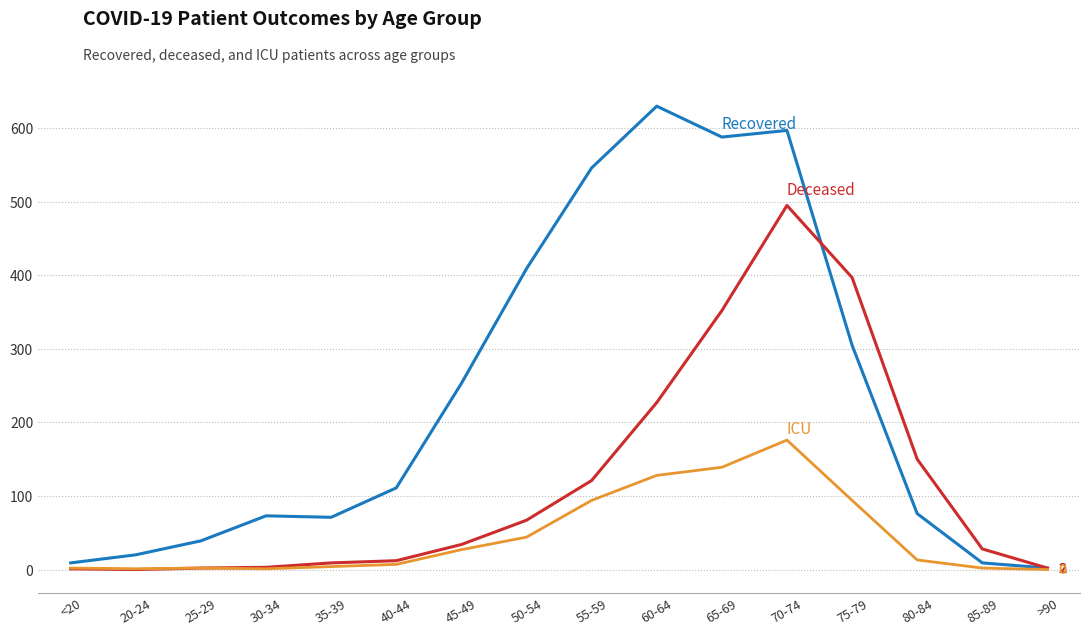

What is the spread (max minus min) of values at 60-64?

502